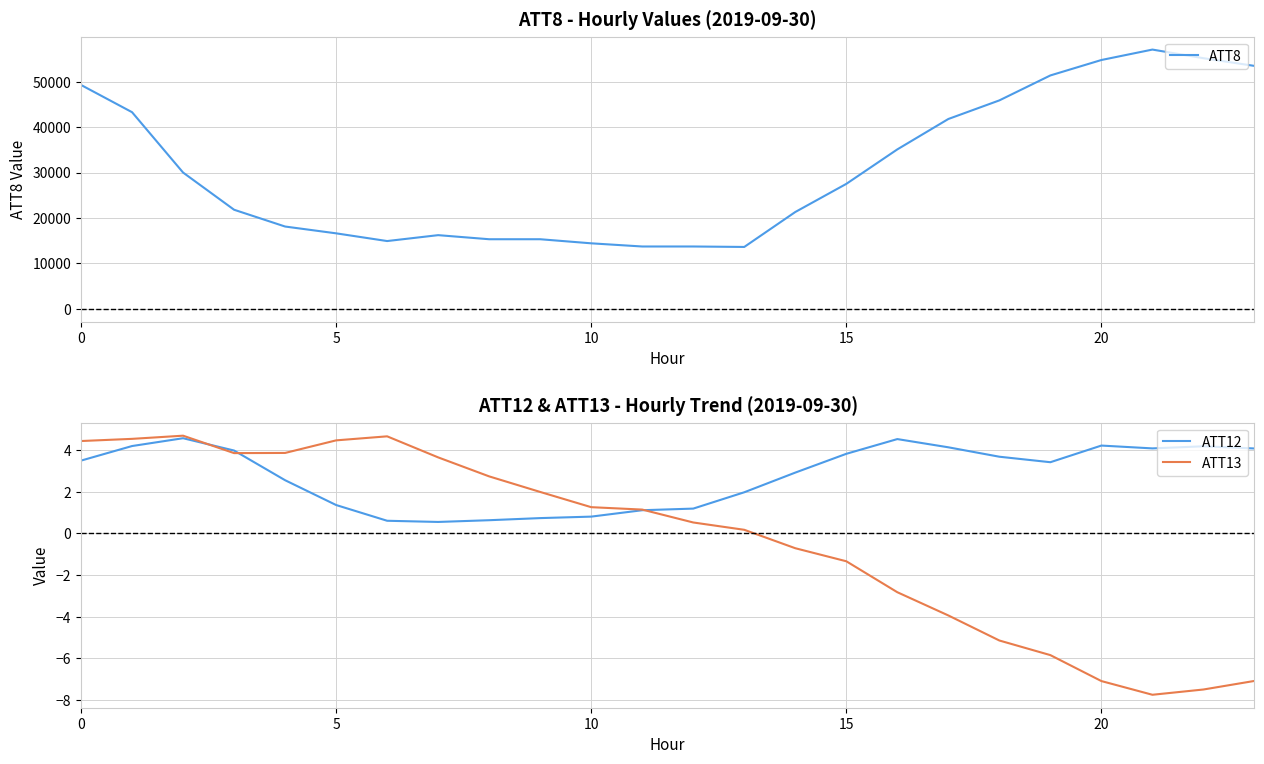

What is the label of the 20th point from the left?

19